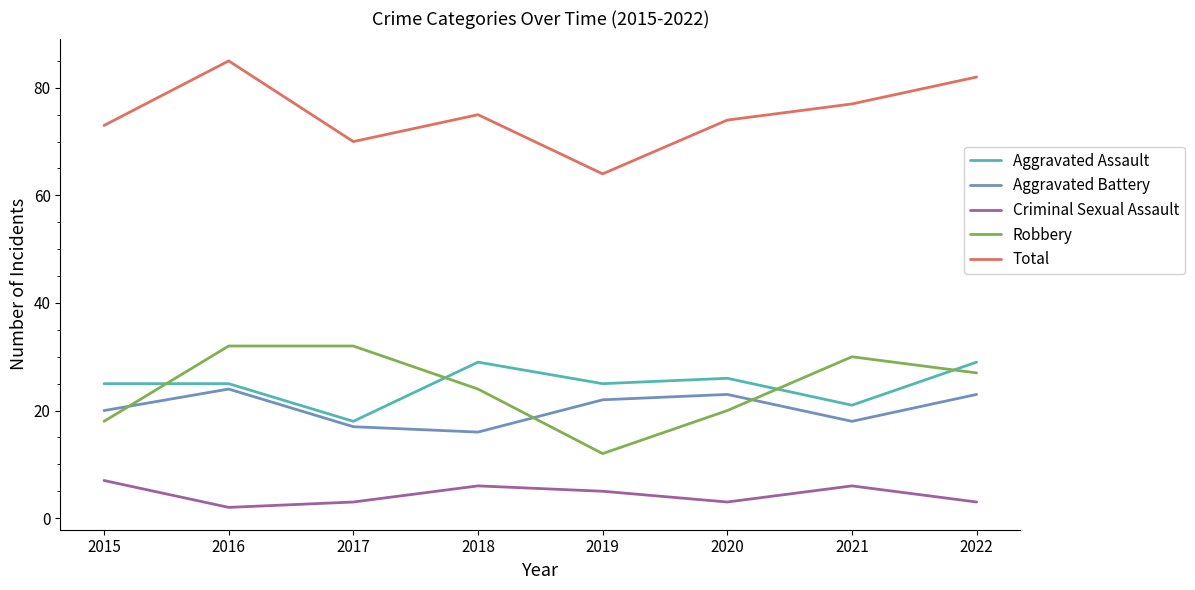

True or false: Aggravated Assault has a value of 29 at 2017.

False